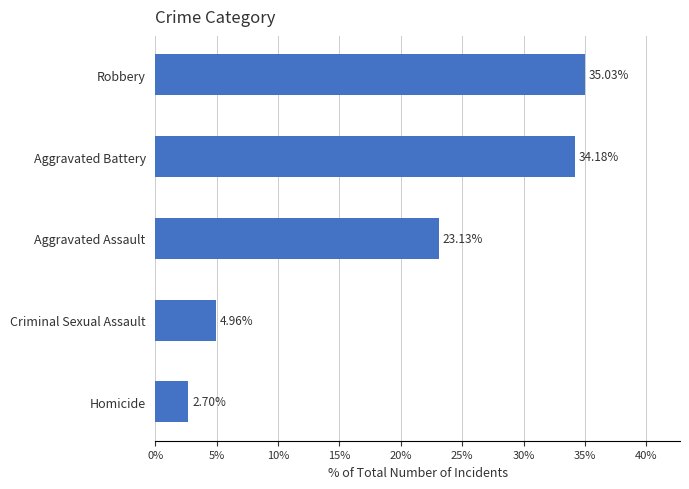

List the labels in order of value, smallest first.

Homicide, Criminal Sexual Assault, Aggravated Assault, Aggravated Battery, Robbery